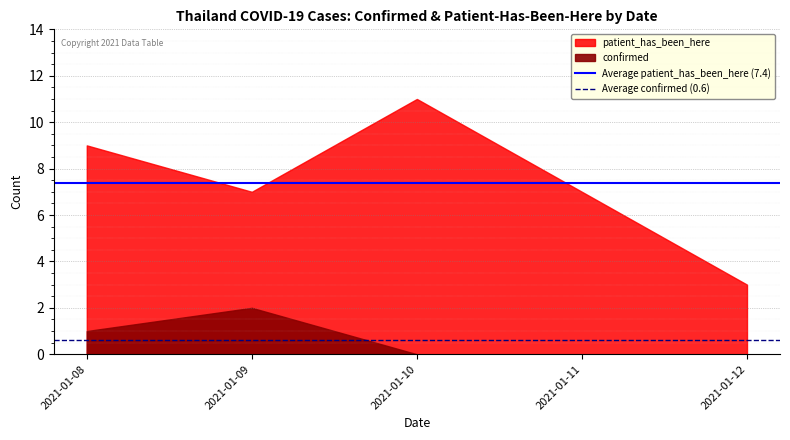

What is the sum of the Average patient_has_been_here (7.4) values at 2021-01-09 and 2021-01-08?

14.8